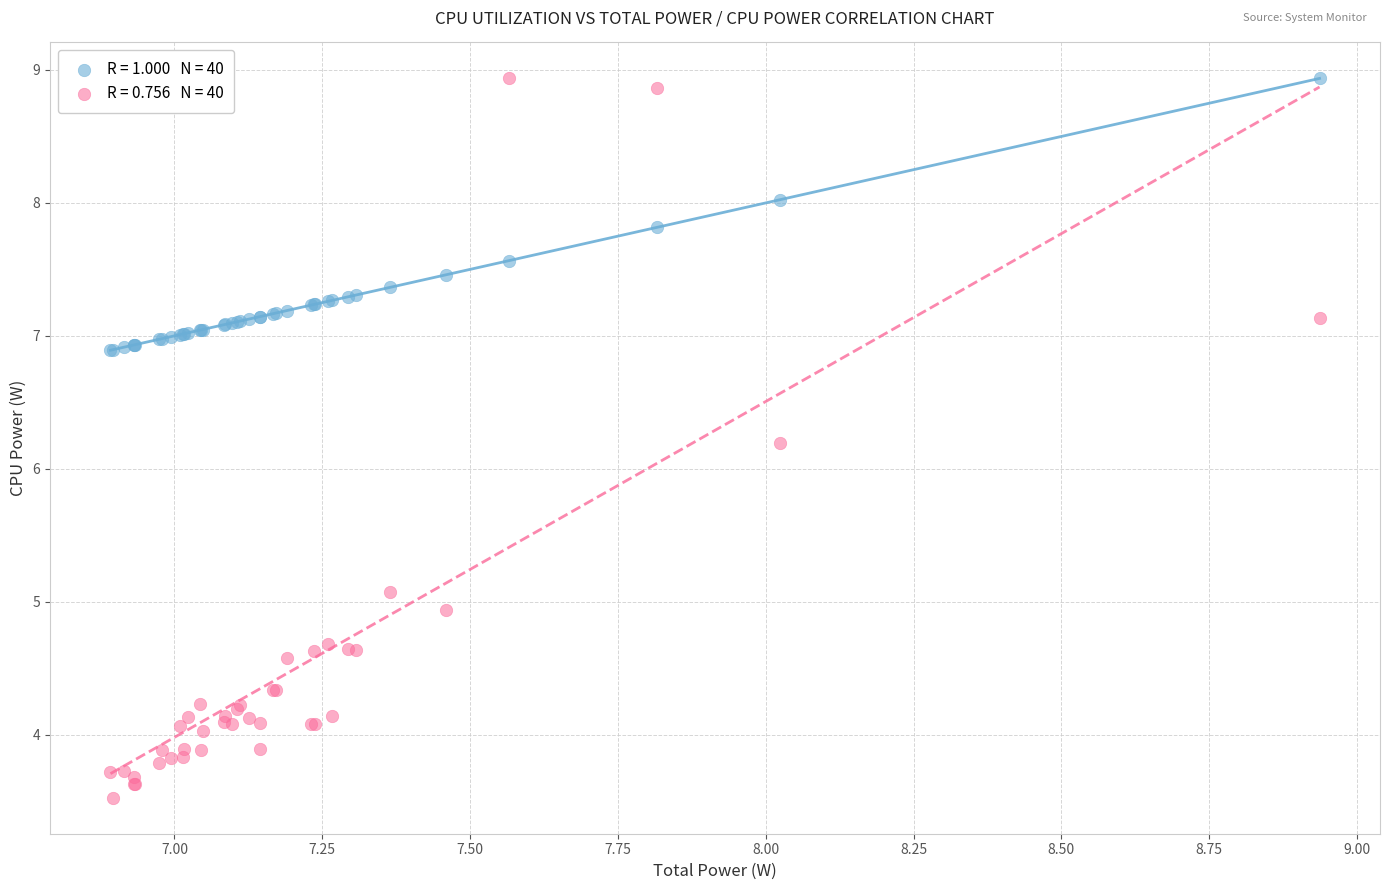

Across all series, what Y value is closest to 6?

6.2